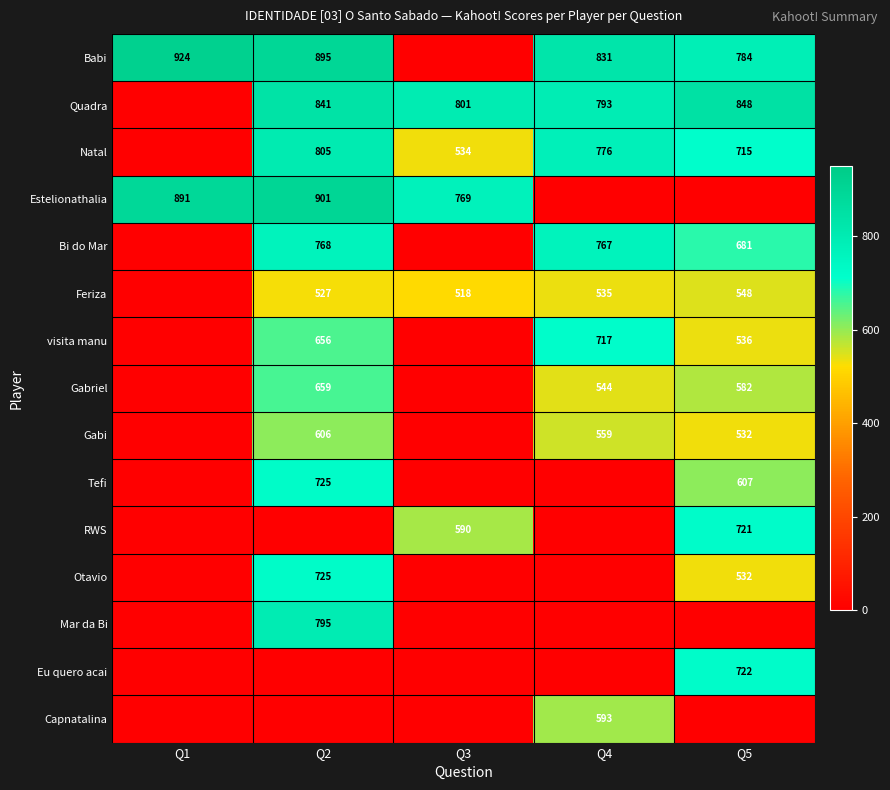

The Bi do Mar series shows 998 at Q4. True or false?

False